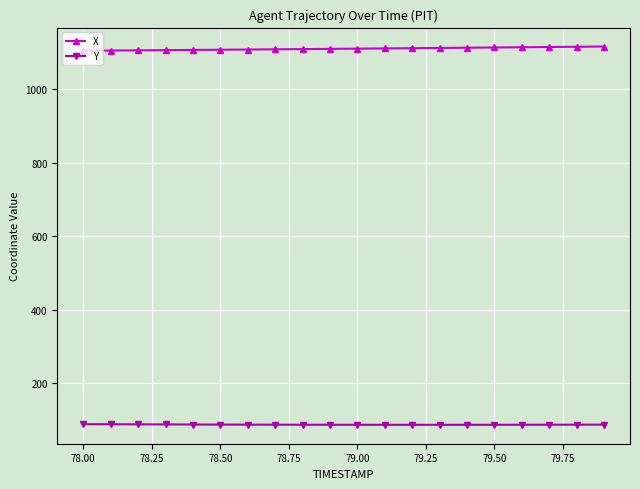

Which series has the largest total across all categories?

X